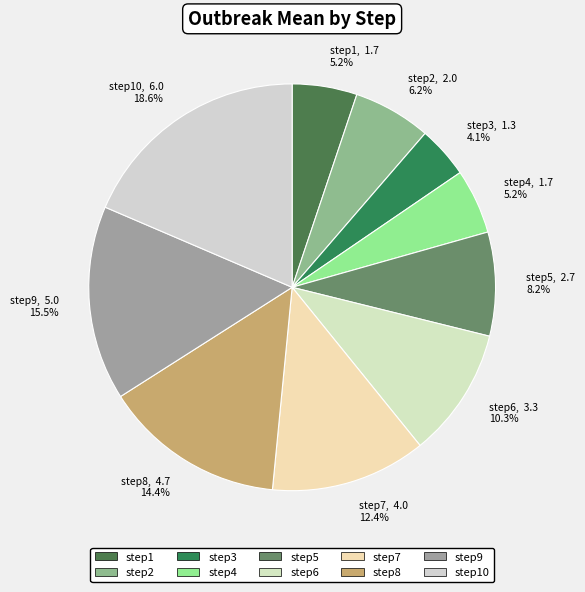

Which category has the biggest portion of the pie?

step10, 6.0 18.6%